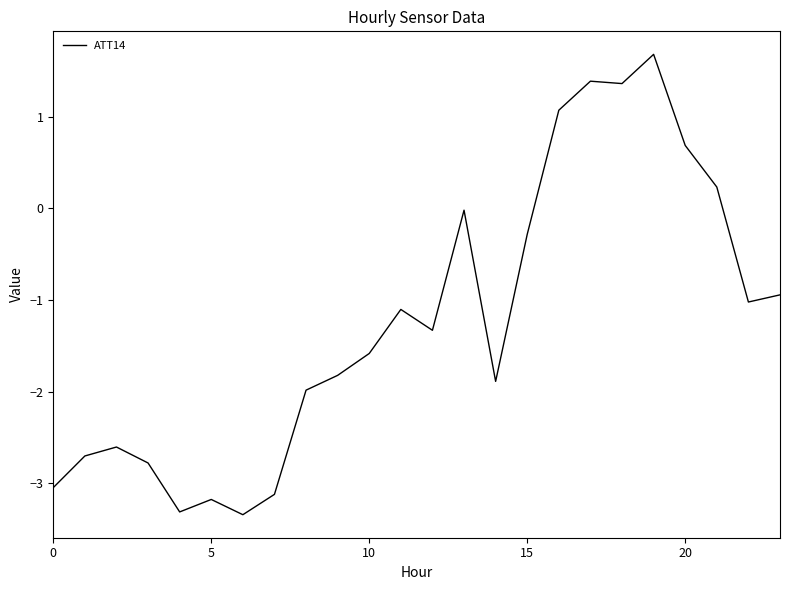

What is the difference between the maximum and minimum values?

5.0